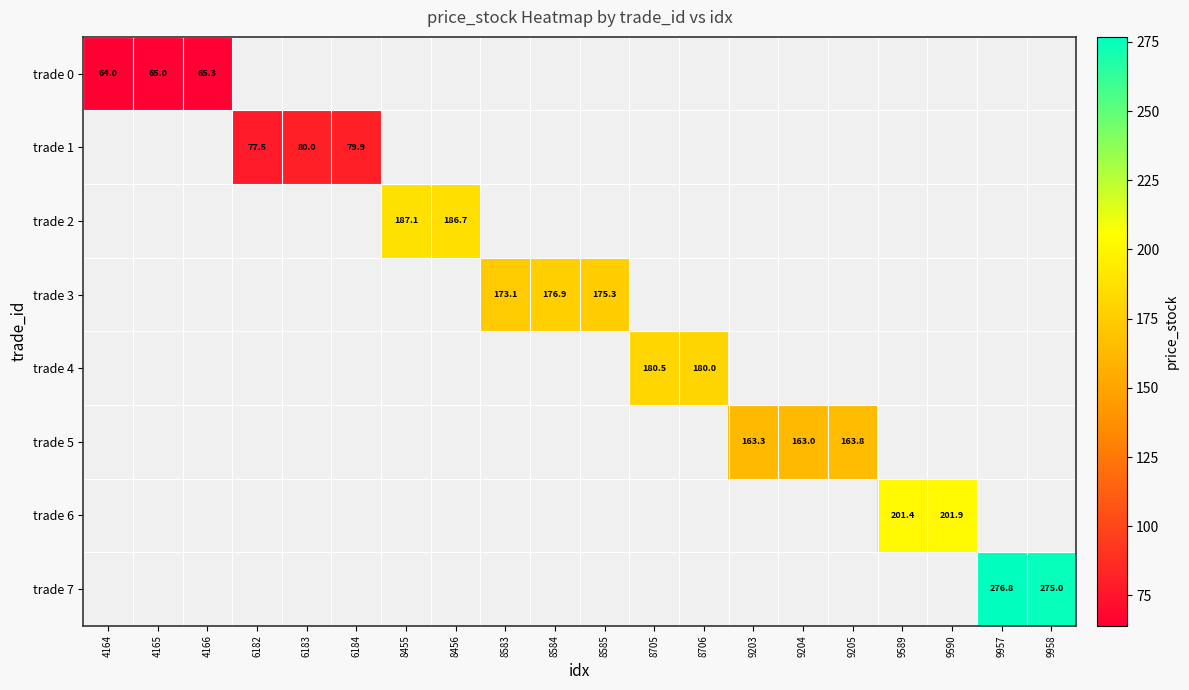

List the labels in order of trade 7 value, smallest first.

9958, 4164, 4165, 4166, 6182, 6183, 6184, 8455, 8456, 8583, 8584, 8585, 8705, 8706, 9203, 9204, 9205, 9589, 9590, 9957